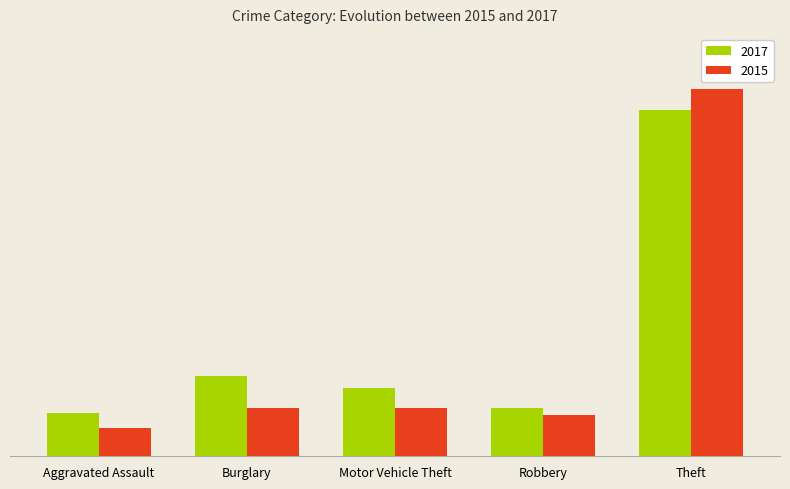

Are the bars grouped side by side (vs. stacked)?

Yes